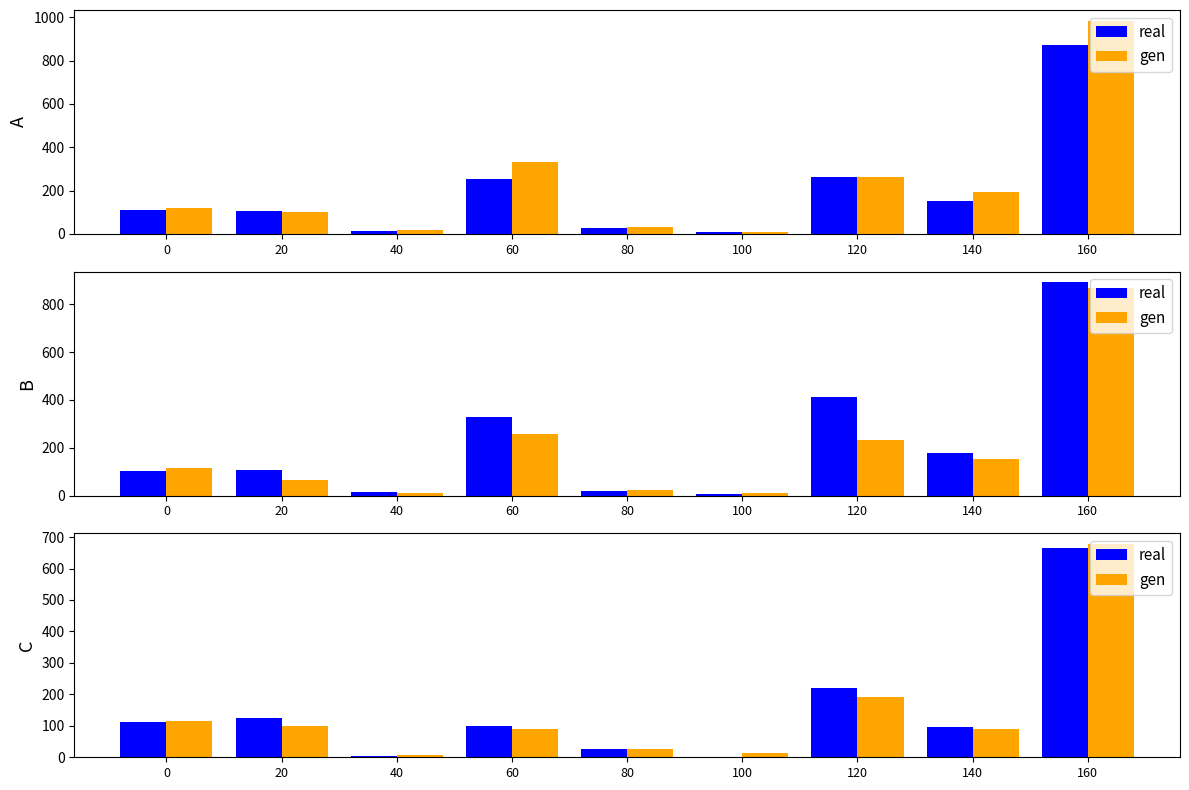

What is the average value of the real series?

151